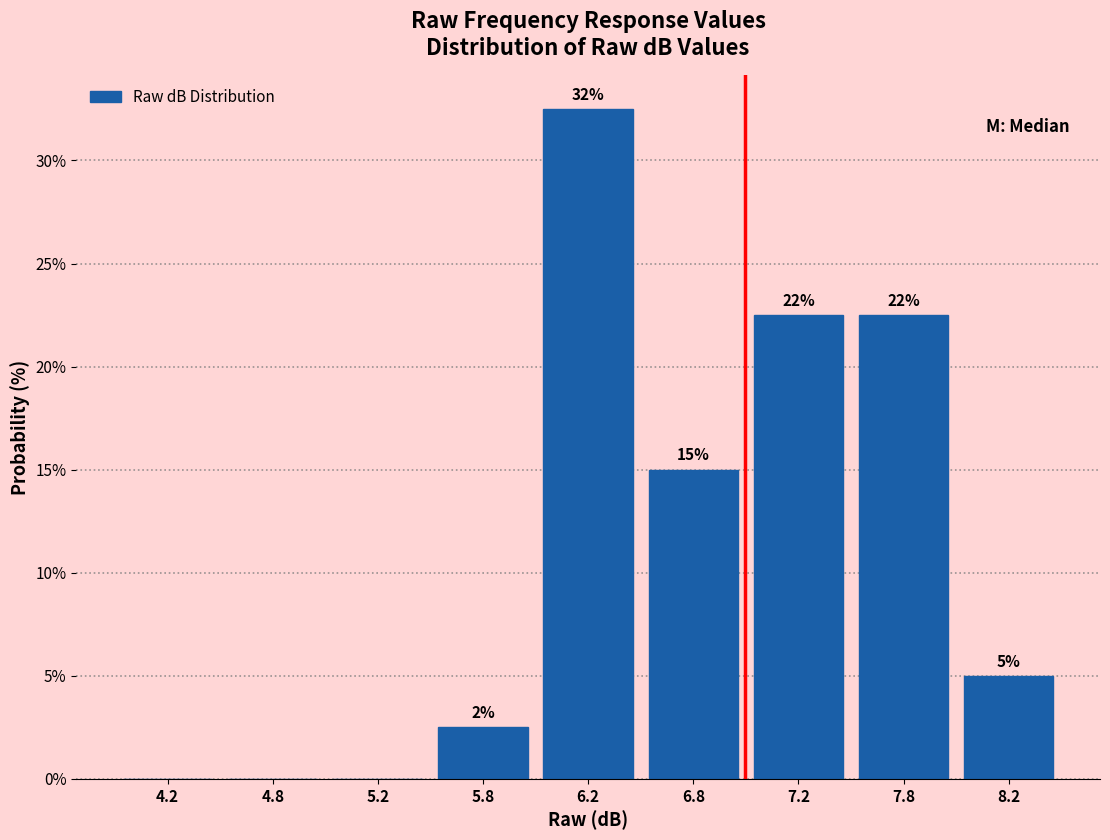

Are the bars horizontal?

No